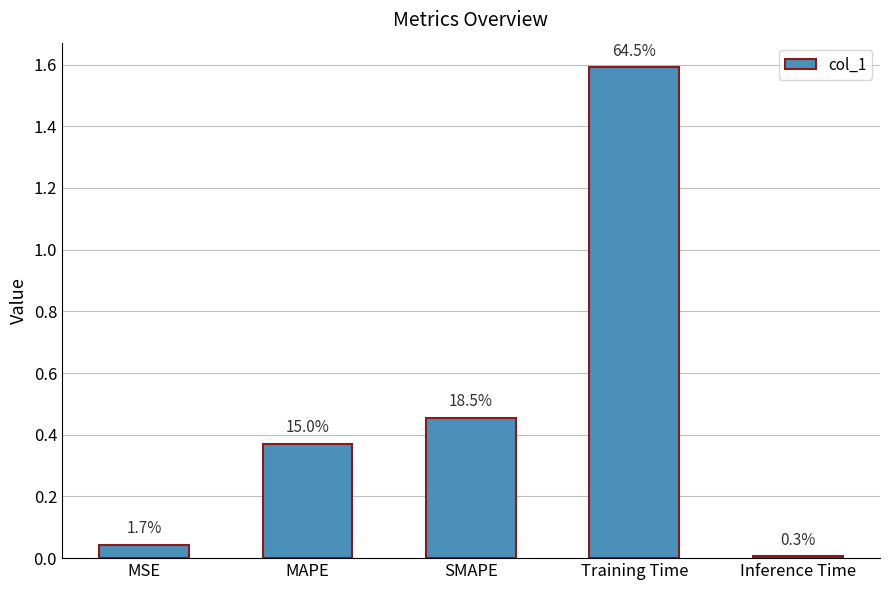

What is the difference between the values at MSE and Training Time?

1.5